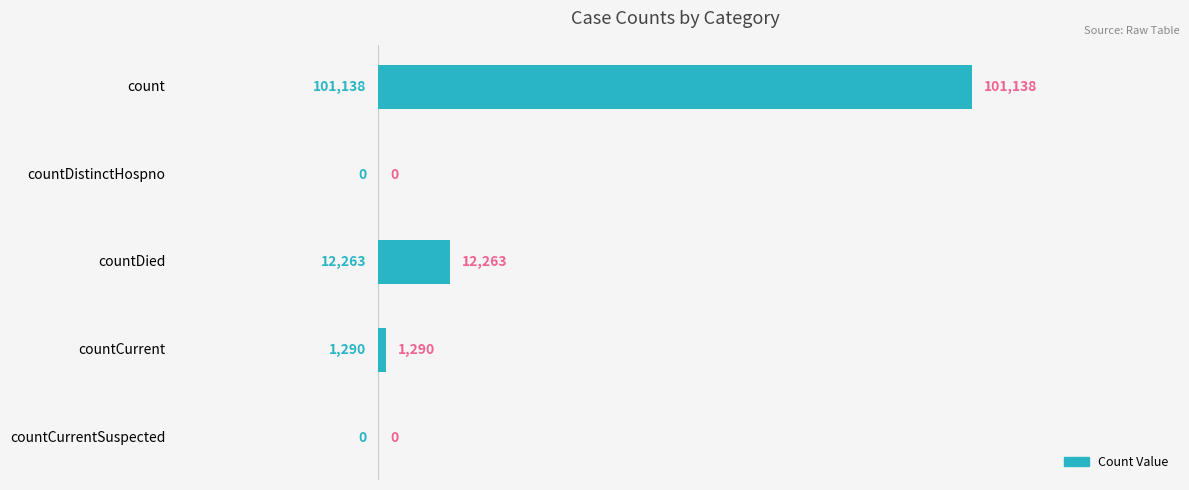

What is the greatest value displayed?

101138